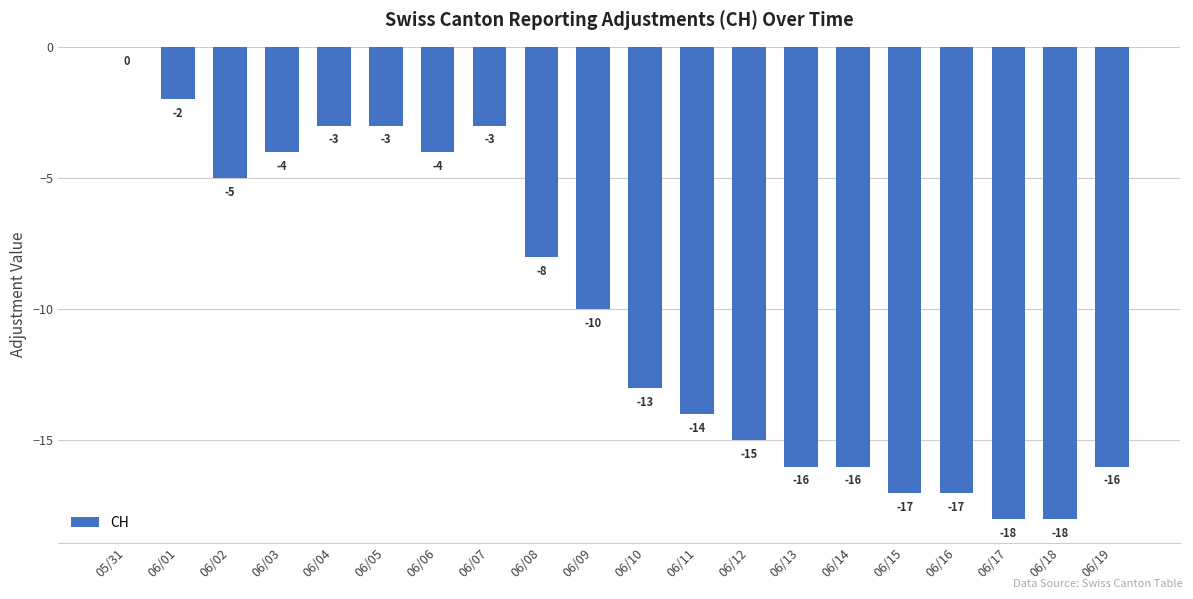

What is the change in value from 06/06 to 06/15?

-13